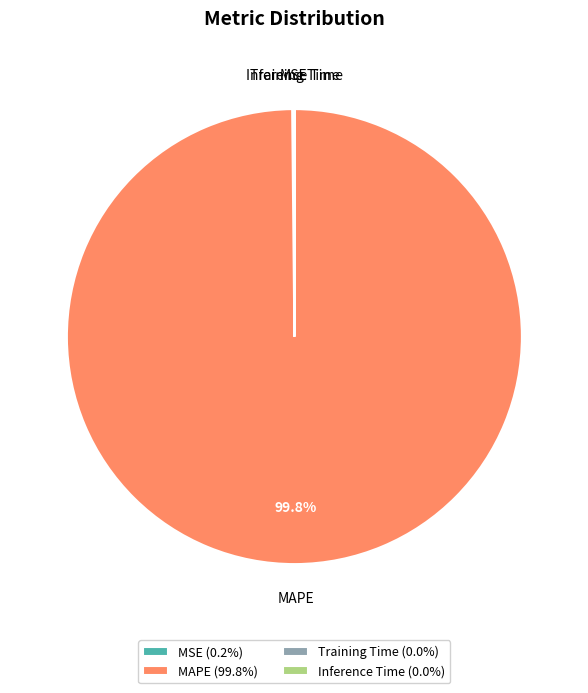

Does any single category account for the majority?

Yes